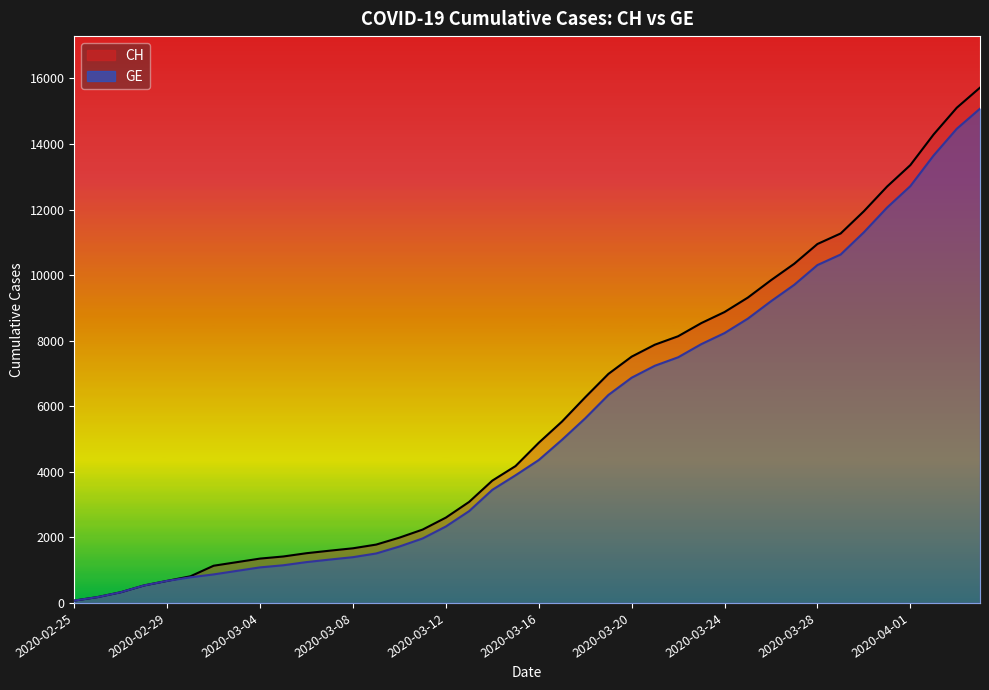

Does the chart display data point markers on the line(s)?

No